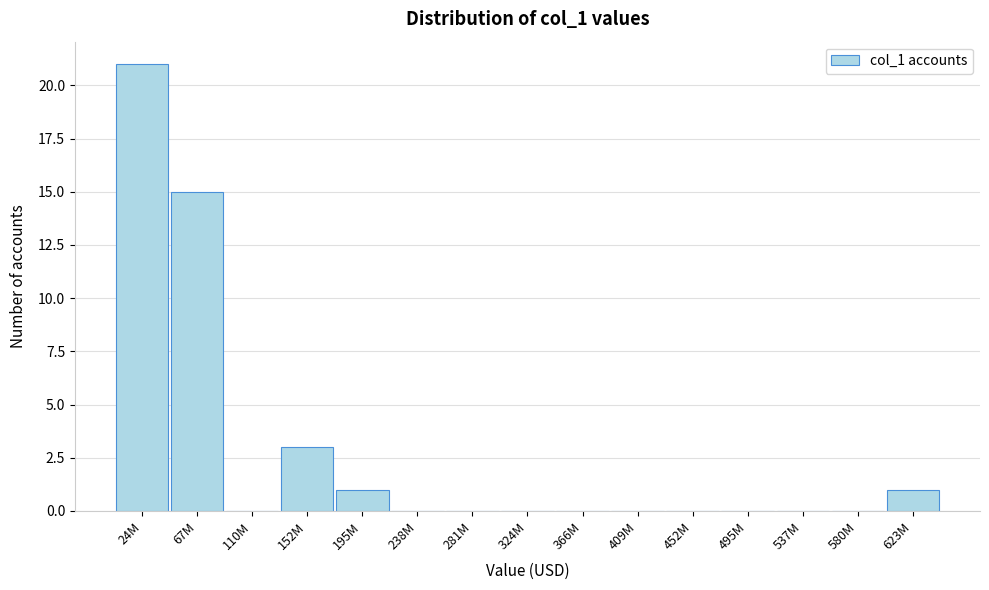

Reading left to right, extract all data points from this chart.

24M=21	67M=15	110M=0	152M=3	195M=1	238M=0	281M=0	324M=0	366M=0	409M=0	452M=0	495M=0	537M=0	580M=0	623M=1